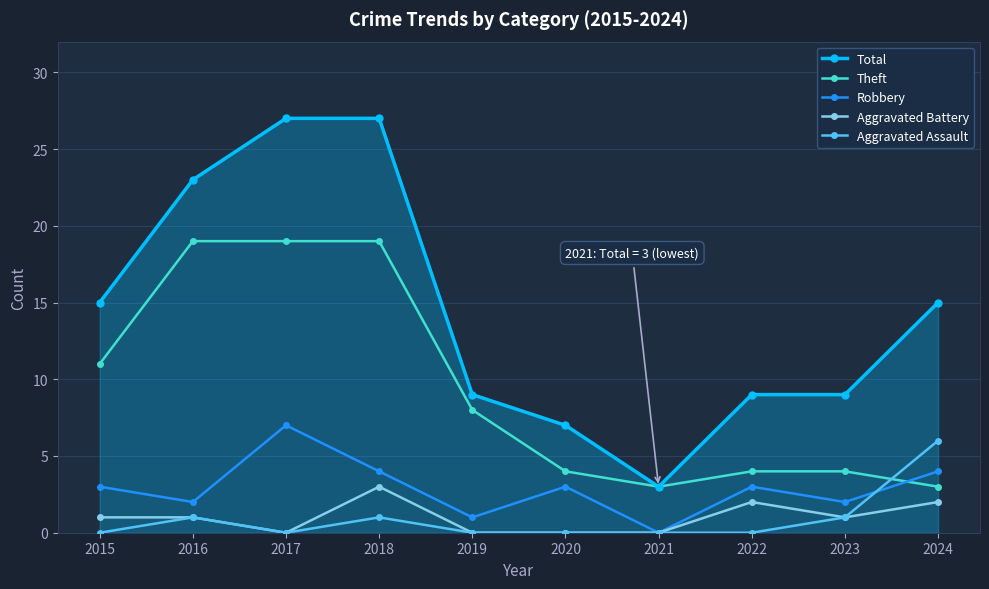

How many lines are shown in the chart?

5